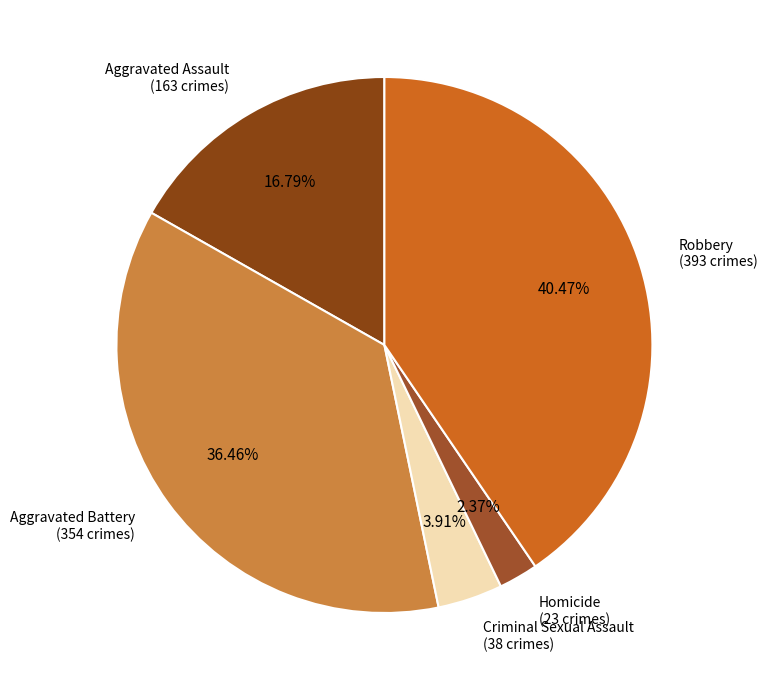

Rank the categories by value from lowest to highest.

Homicide, Criminal Sexual Assault, Aggravated Assault, Aggravated Battery, Robbery